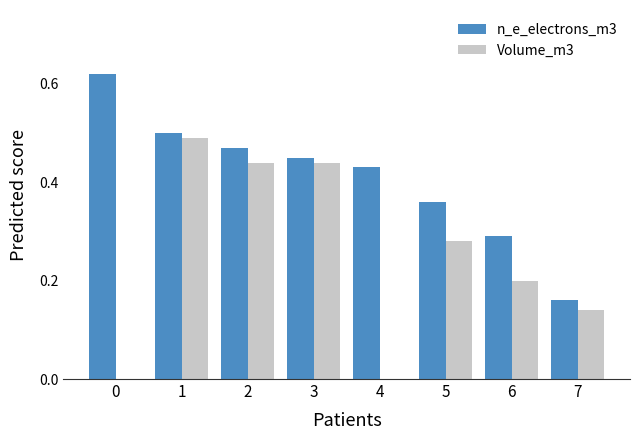

Which series has the largest total across all categories?

n_e_electrons_m3